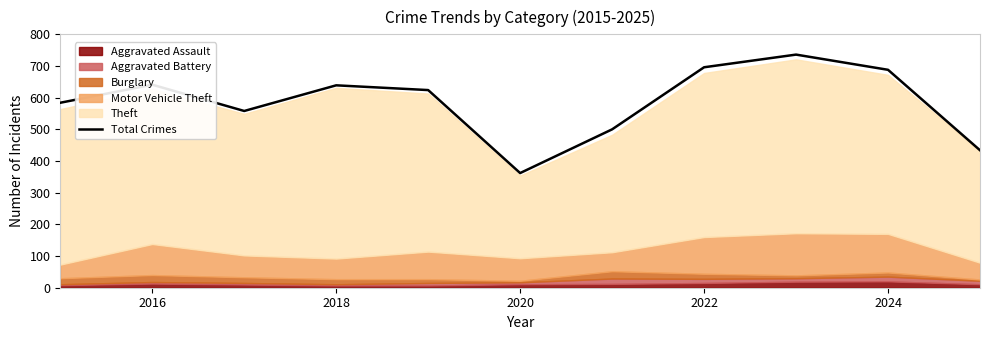

At which label does the data first exceed 624?

2016